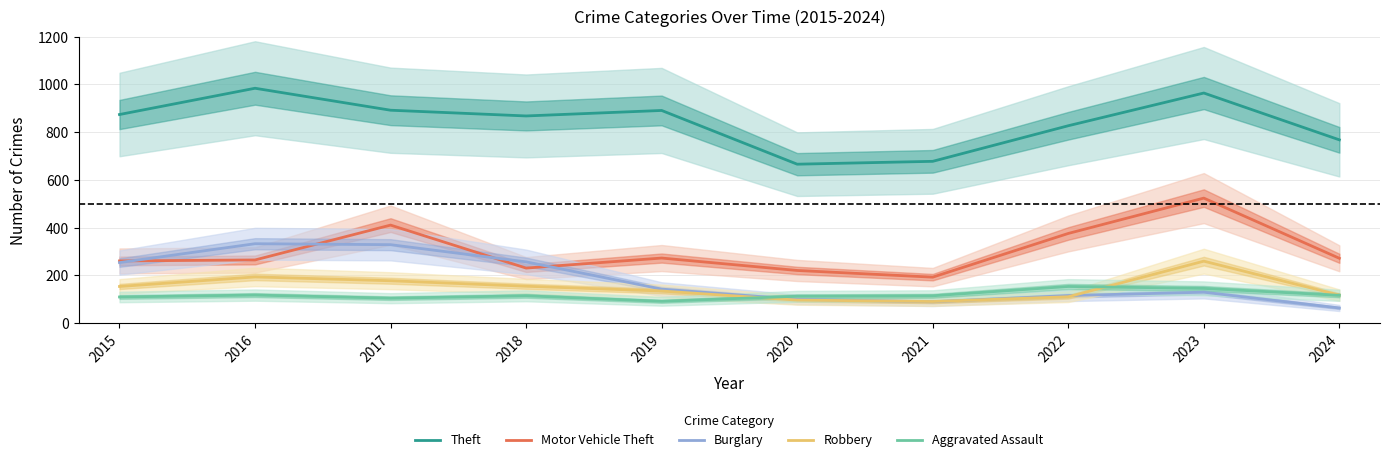

Between which two adjacent categories do Robbery and Aggravated Assault first intersect?

2019 and 2020